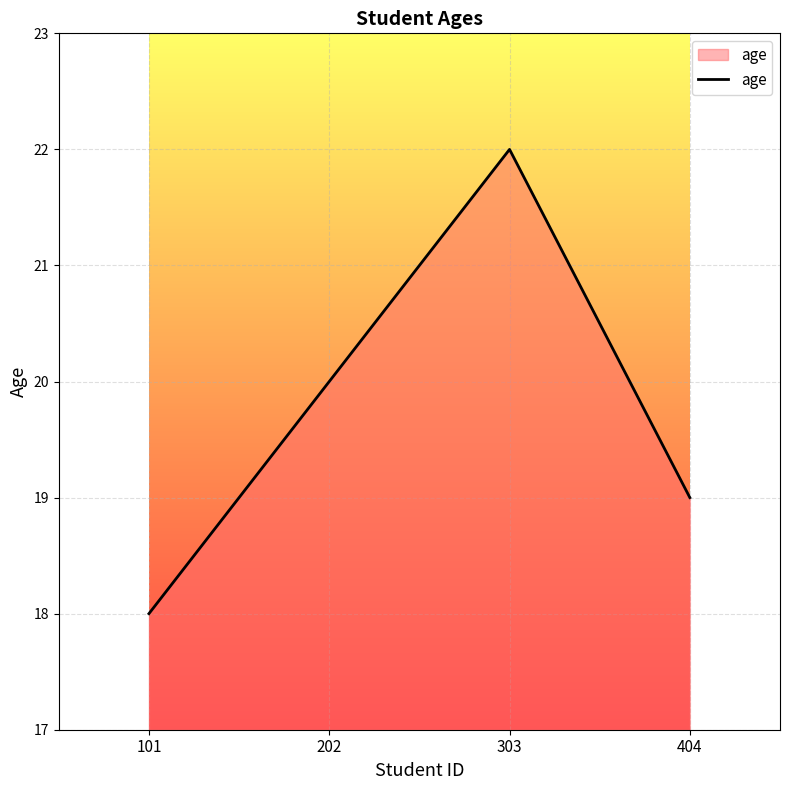

What is the change in value from 101 to 303?

+4